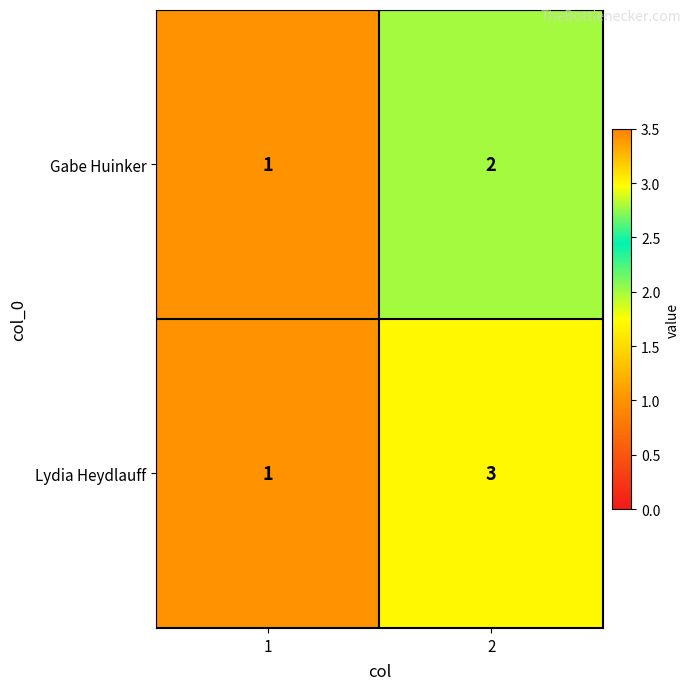

What is the sum of the Gabe Huinker values at 1 and 2?

3